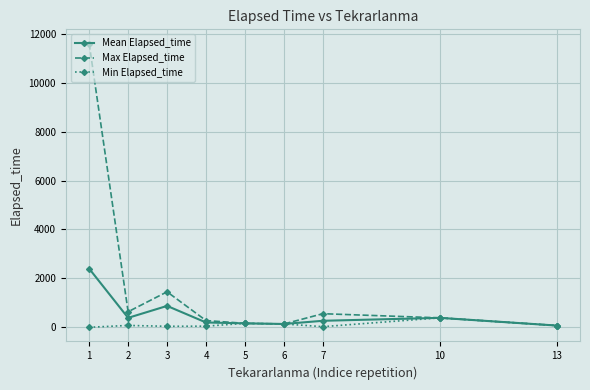

What is the difference between the maximum and minimum values in the Max Elapsed_time series?

11535.5